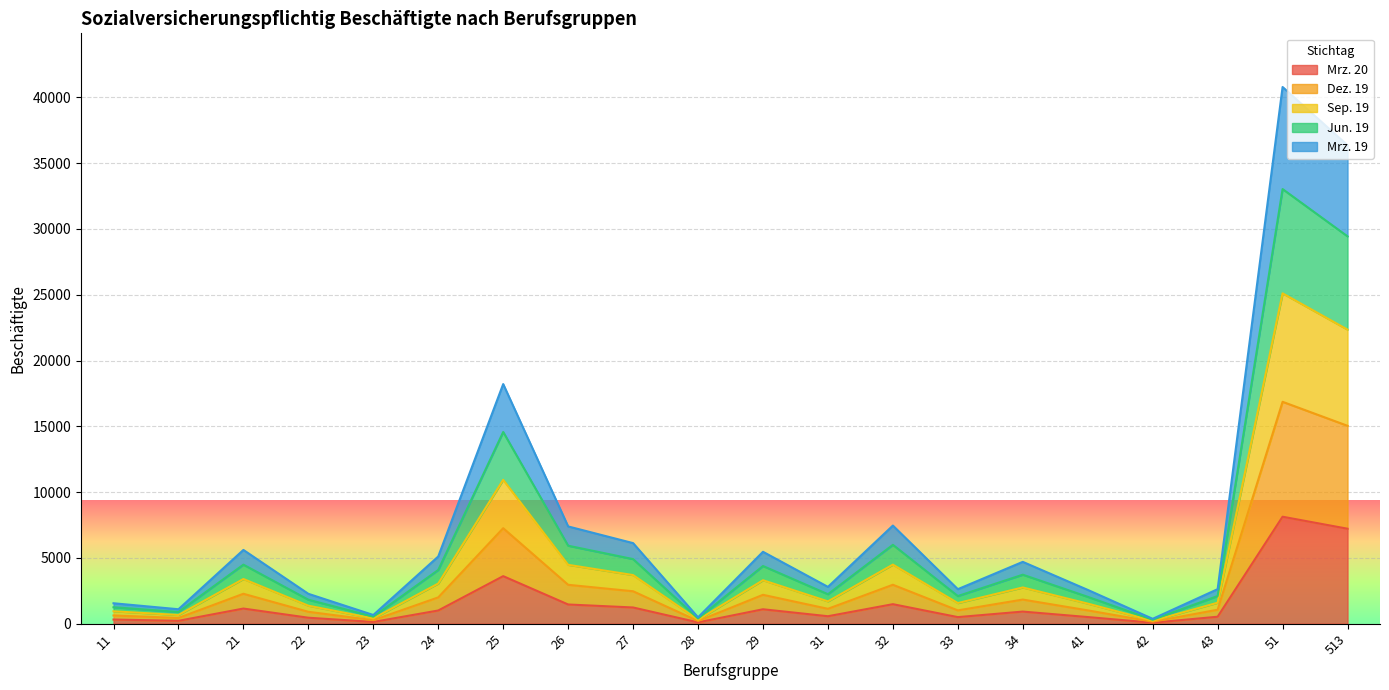

True or false: Mrz. 19 and Mrz. 20 intersect in this chart.

False